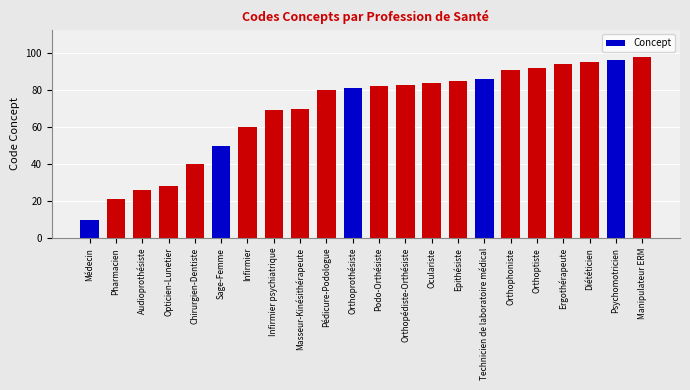

What is the value of the 16th bar from the left?

86